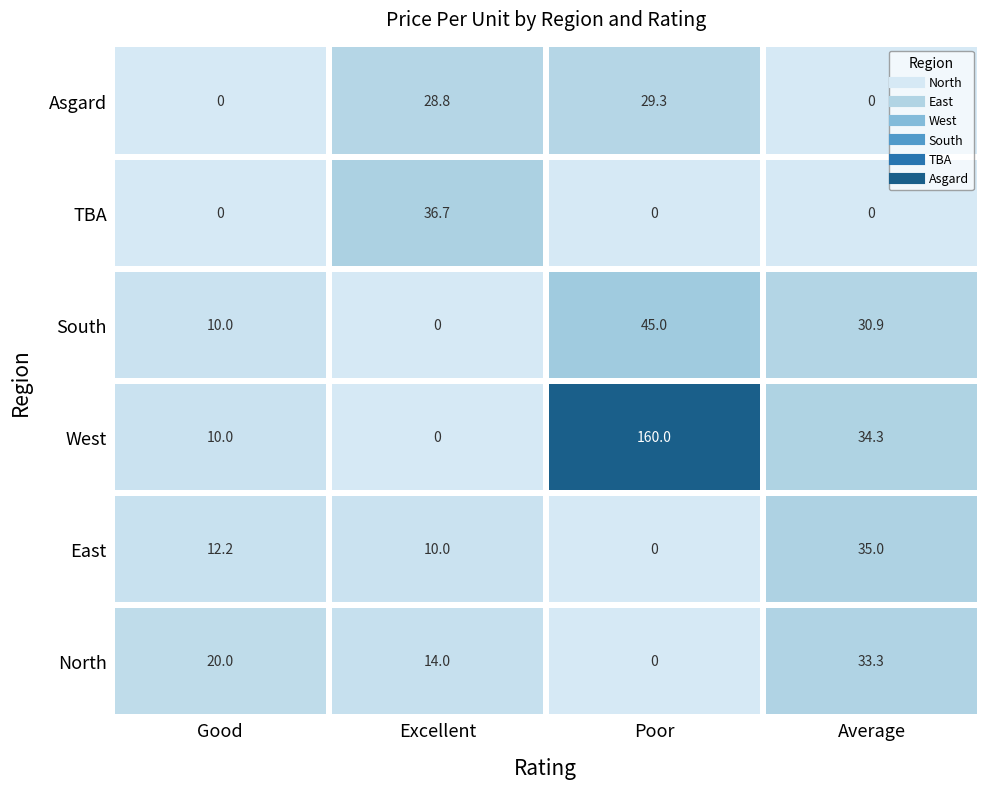

What is the maximum value shown in the chart?

160.0